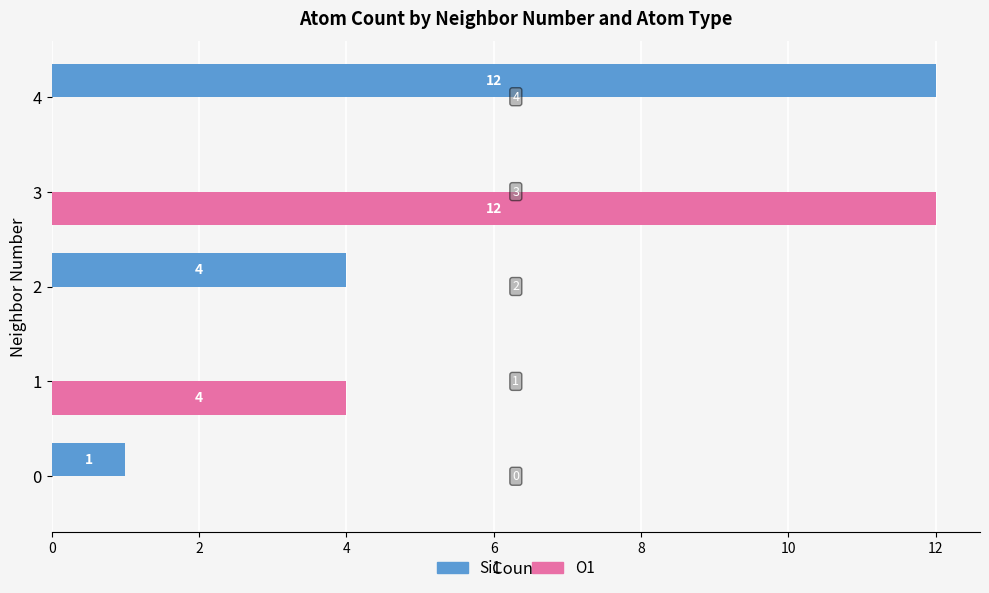

What is the total value across all series at 4?

12